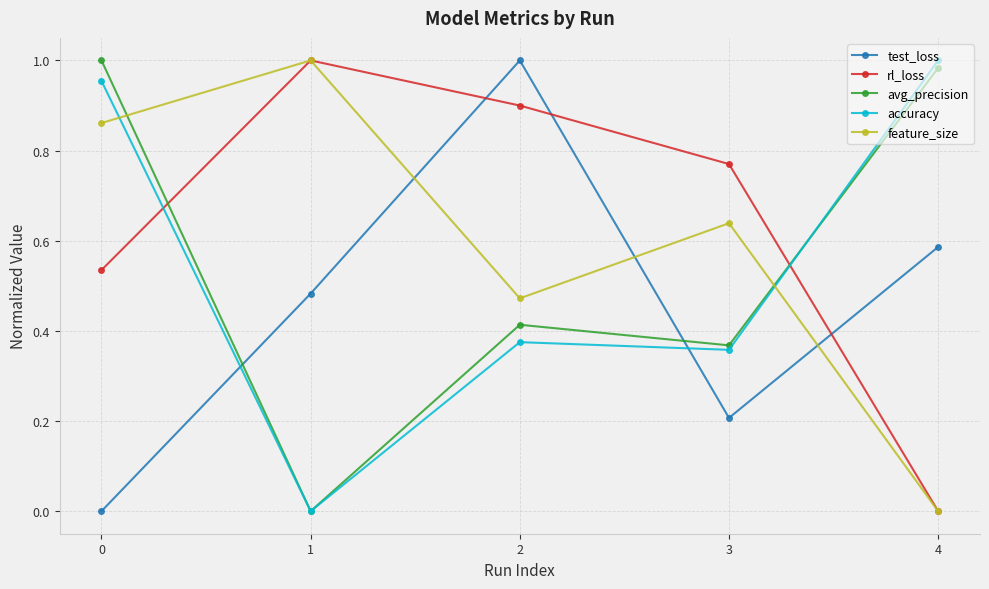

True or false: rl_loss has a value of 0.5 at 1.

False